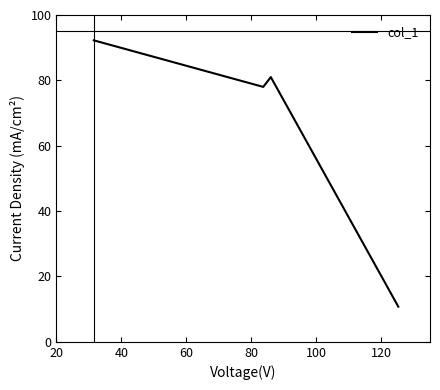

How many categories are shown in the chart?

4